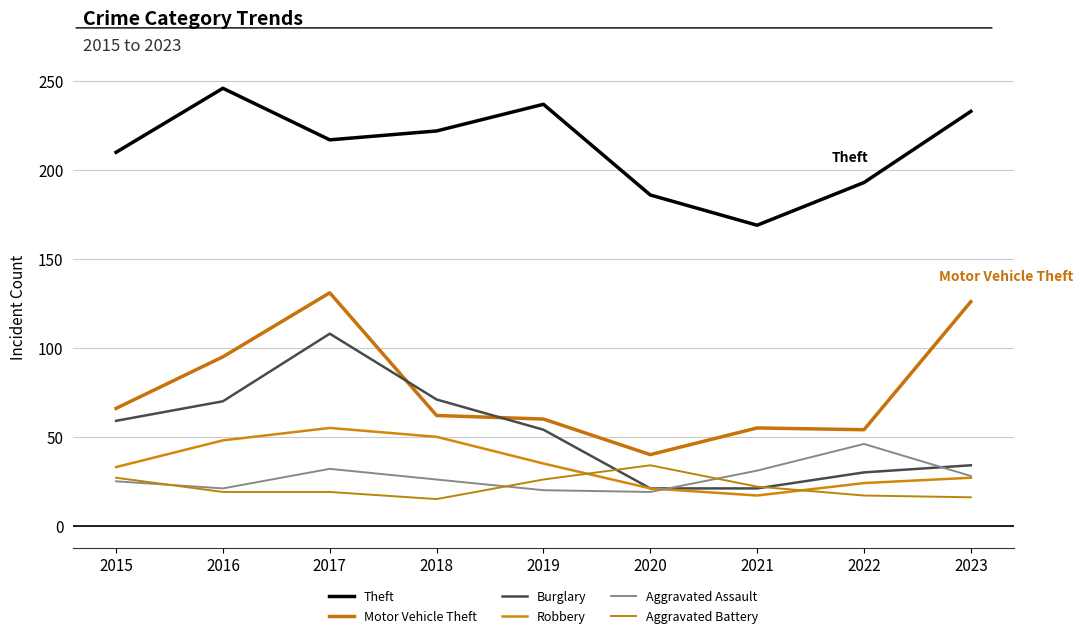

What value does the Theft series have at 2023, to the nearest 10?

230